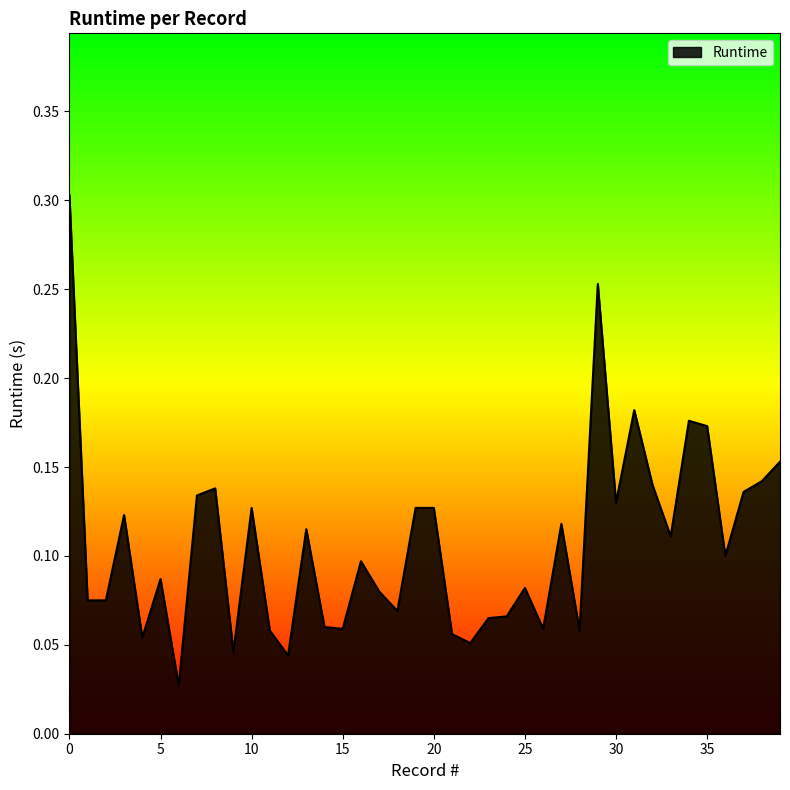

Is this an area chart (filled region under the line)?

Yes